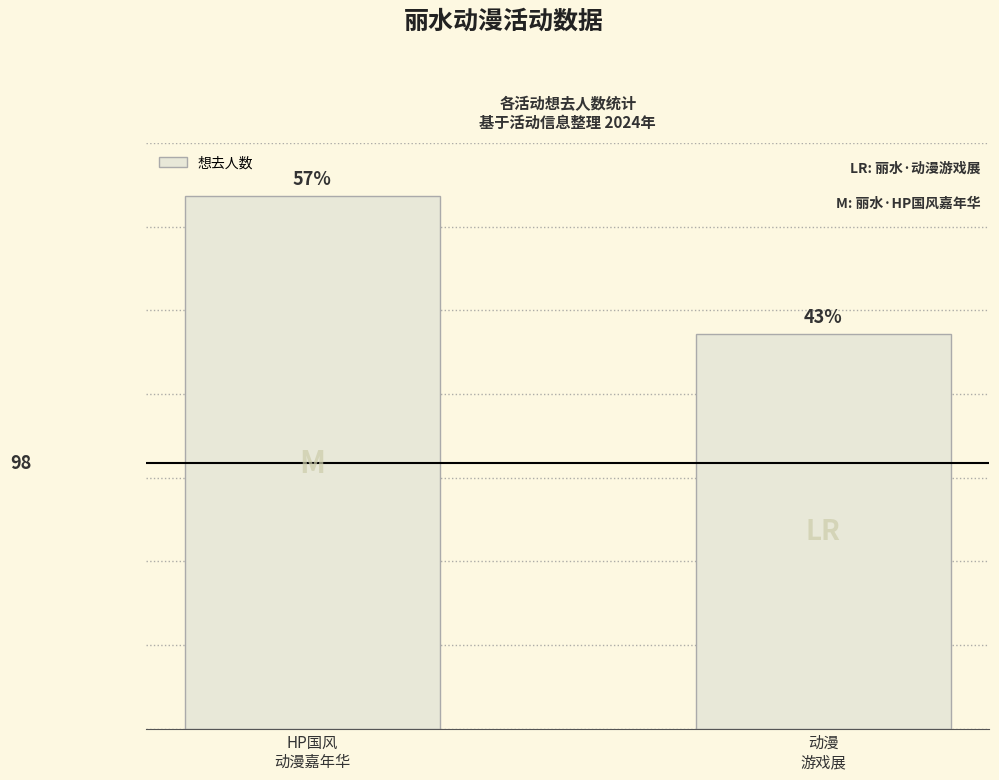

Are the bars horizontal?

No